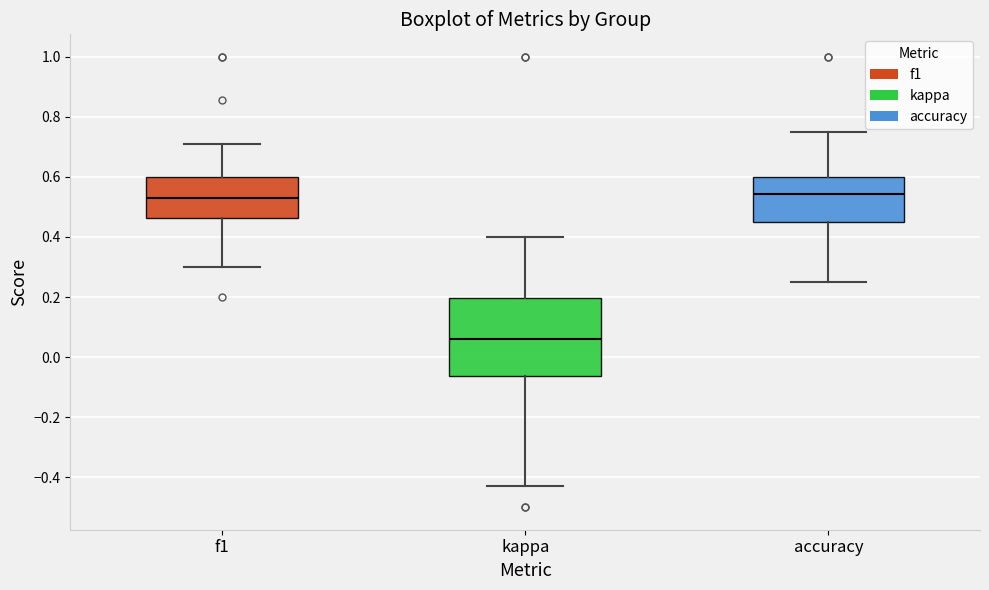

Reading left to right, read every box against the y-axis: the position of its median line, the range the box covers, and the ends of its whiskers. The values are not printed on the chart, so give them approximately, as read against the axis.

f1: median 0.54, box 0.46 to 0.60, whiskers 0.30 to 0.70
kappa: median 0.06, box -0.06 to 0.20, whiskers -0.42 to 0.40
accuracy: median 0.54, box 0.46 to 0.60, whiskers 0.26 to 0.76